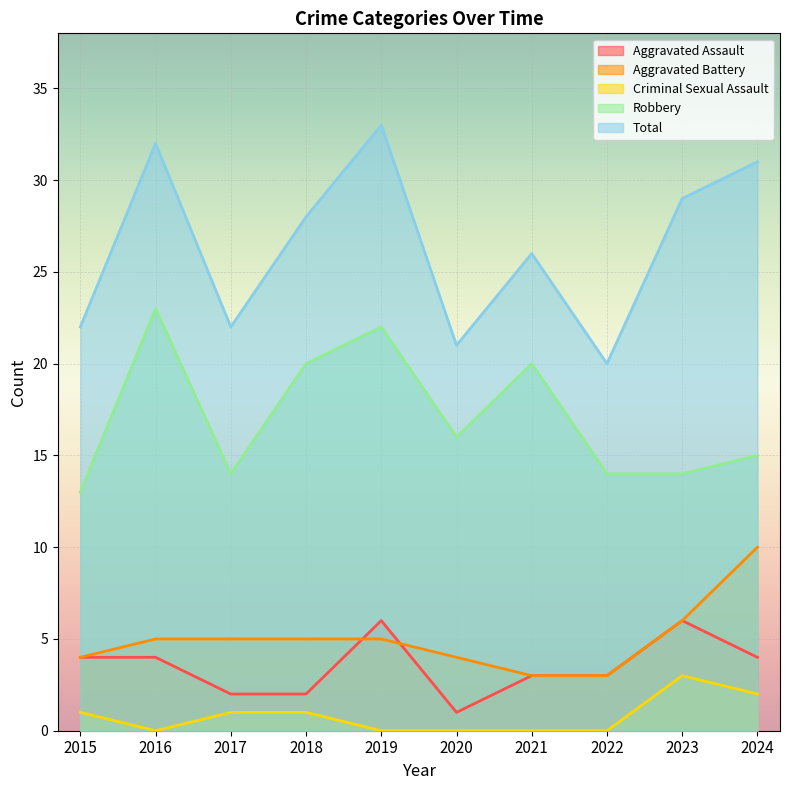

How many lines are shown in the chart?

5